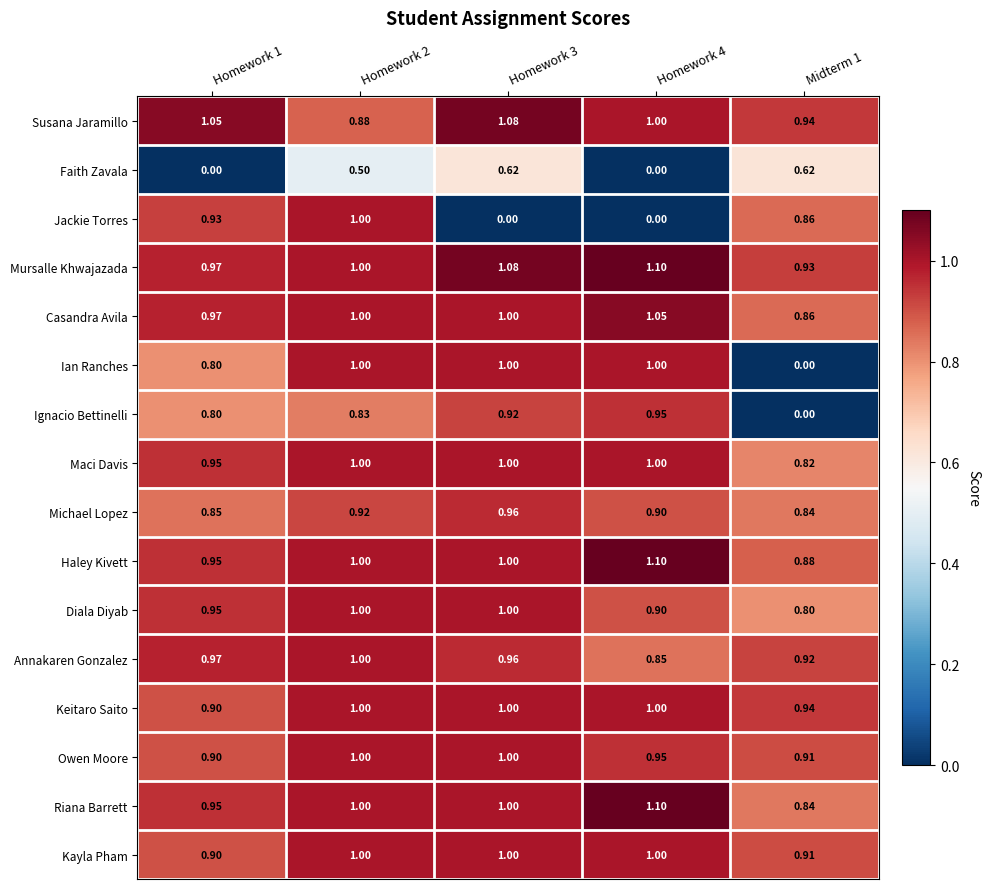

Which series has the largest total across all categories?

Mursalle Khwajazada